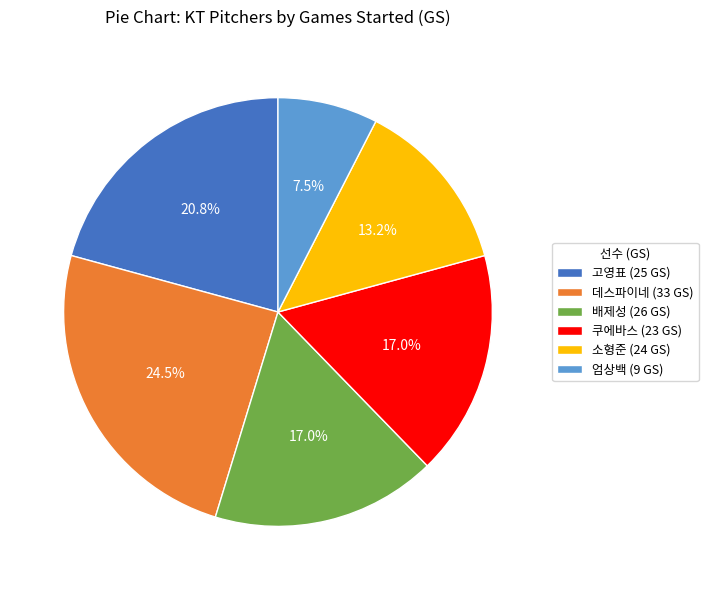

The 엄상백 (9 GS) slice represents 1% of the pie. True or false?

False